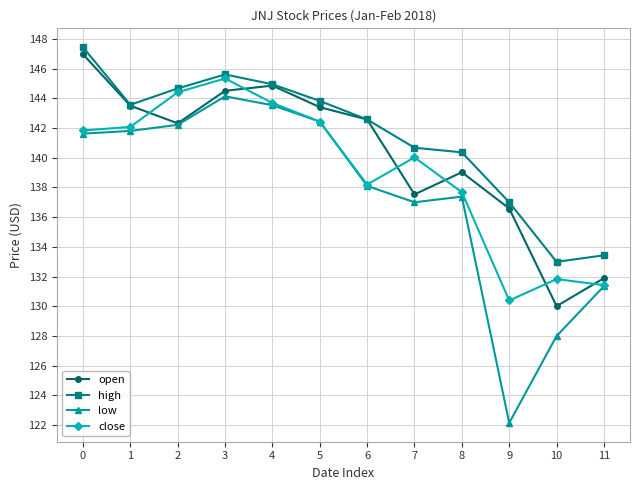

What is the value of the low point at the 5th from the left?

143.5